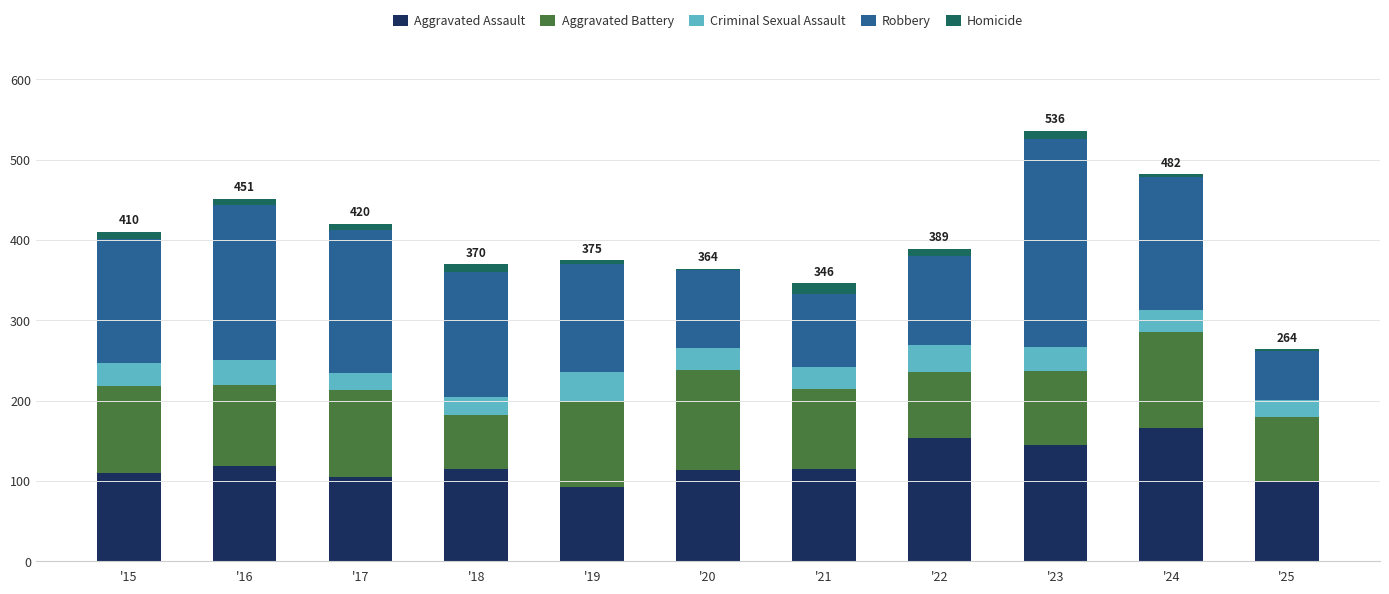

Does the chart contain stacked bars?

Yes